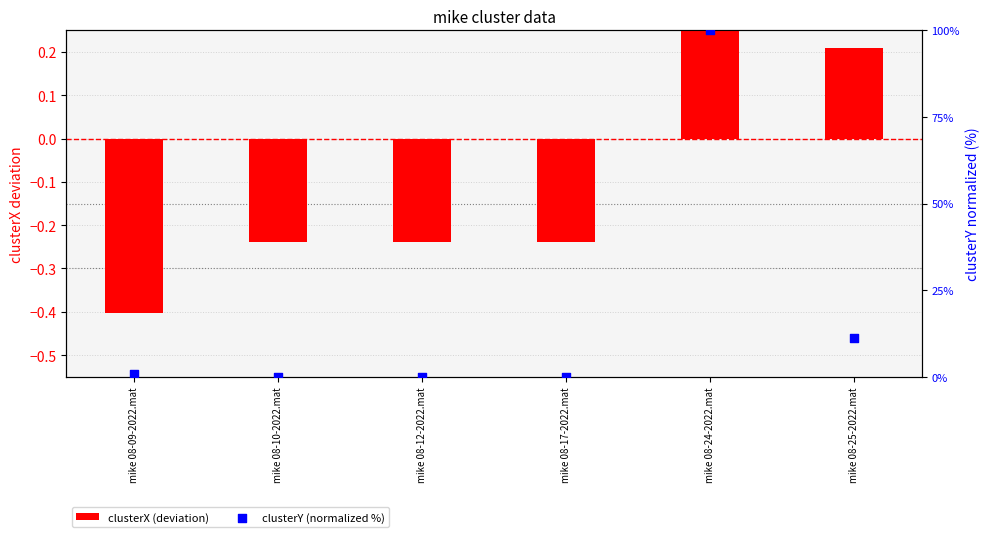

What is the total value across all series at mike 08-24-2022.mat?

100.9